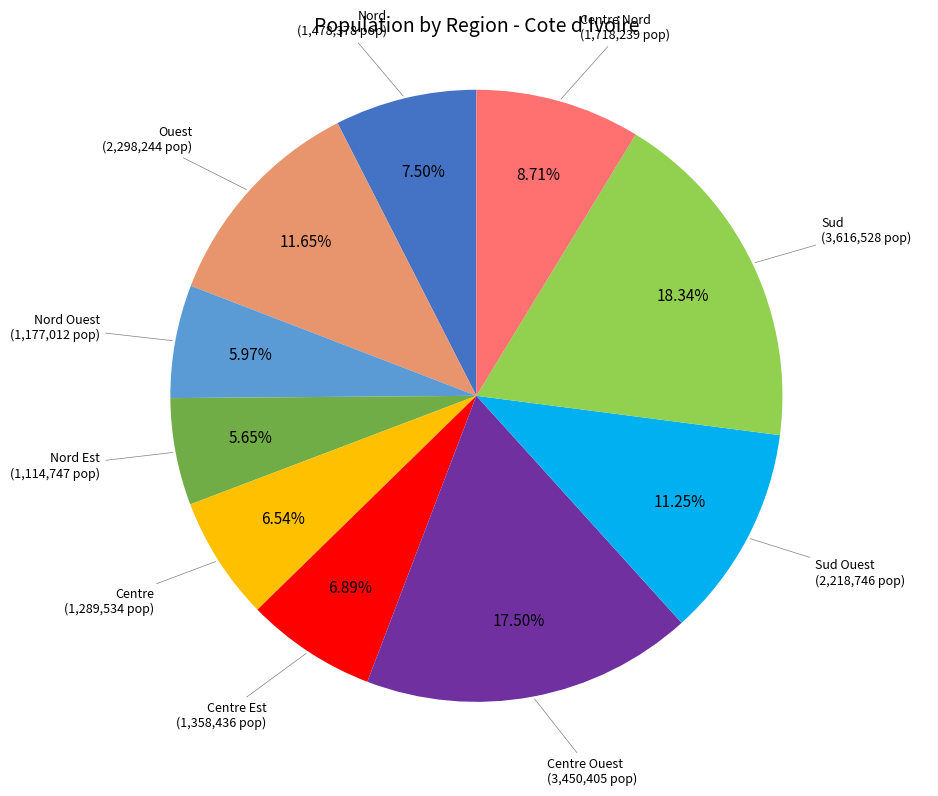

The Centre Nord slice represents 21% of the pie. True or false?

False